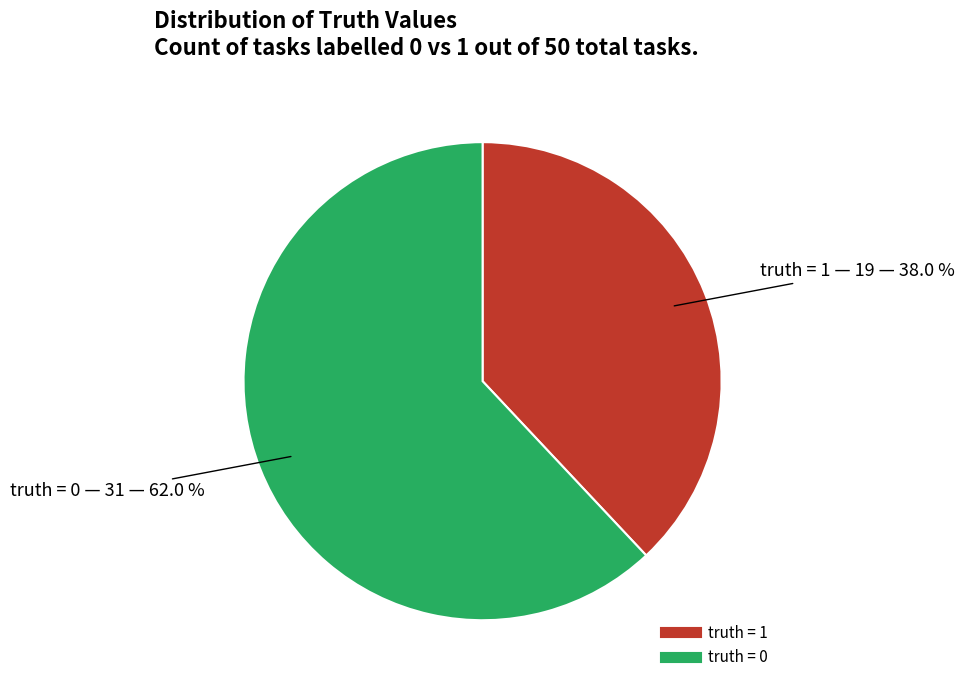

To the nearest percent, what is the combined percentage of truth = 1 and truth = 0?

100%